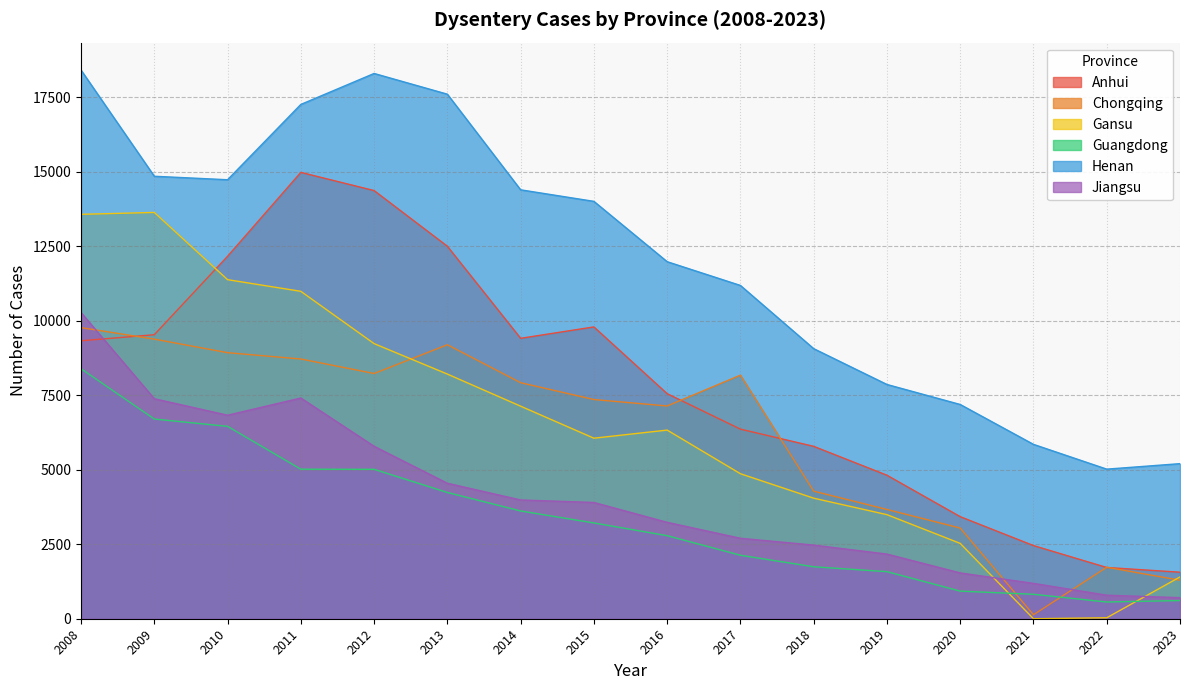

What is the difference between the maximum and minimum values in the Anhui series?

13412